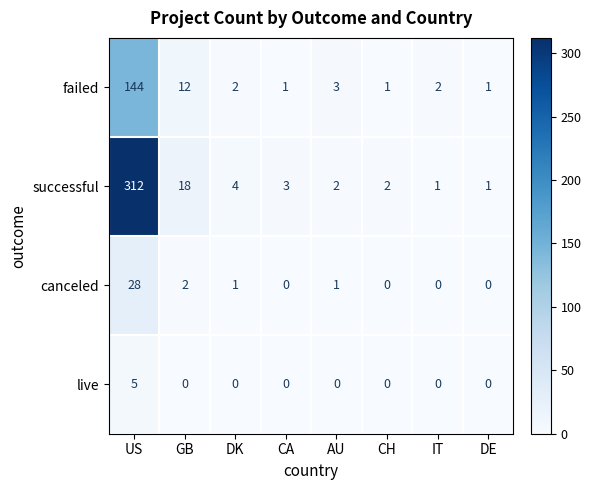

List the series in order of their peak value, lowest first.

live, canceled, failed, successful